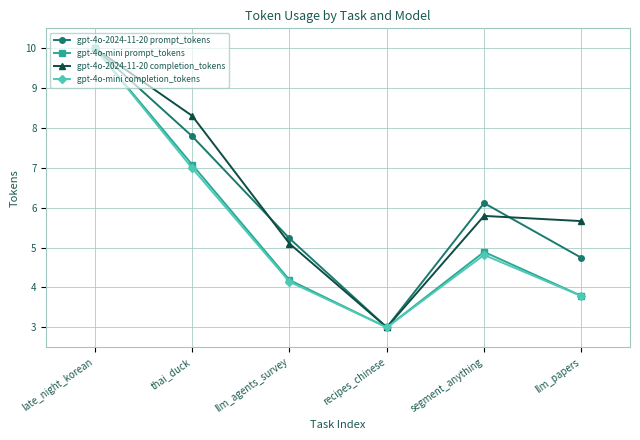

What is the difference between the highest and lowest values at llm_papers?

1.9